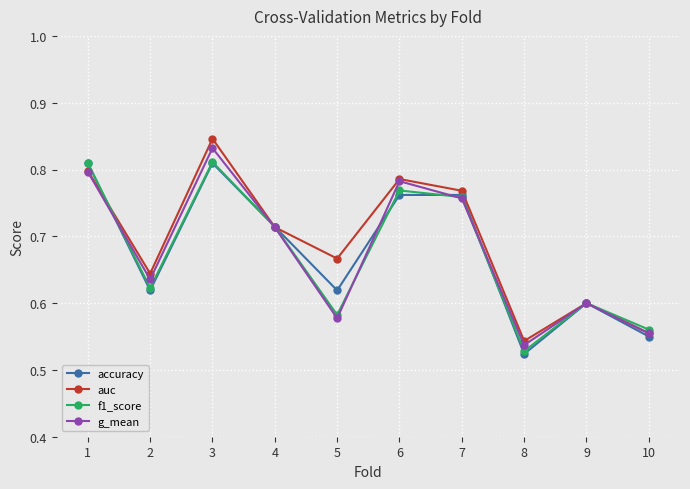

Is it true that accuracy equals 0.5 at 6?

False